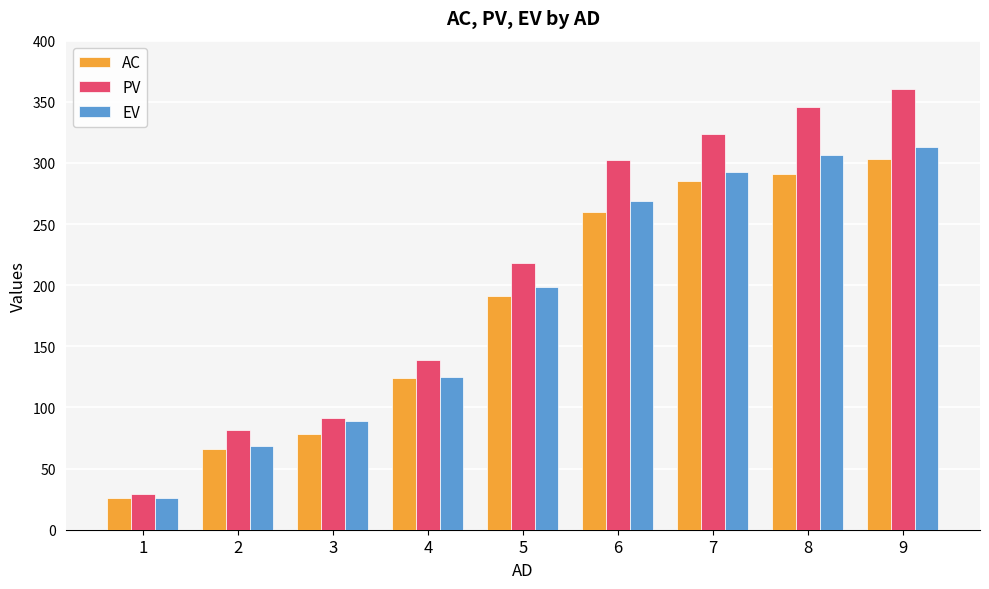

What is the value of the PV bar at the 1st from the left?

29.0